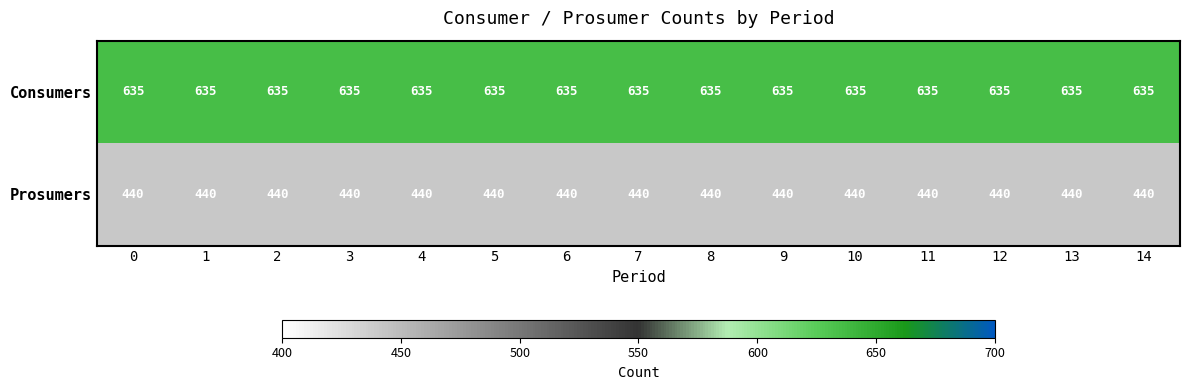

True or false: Consumers has a value of 635 at 1.

True